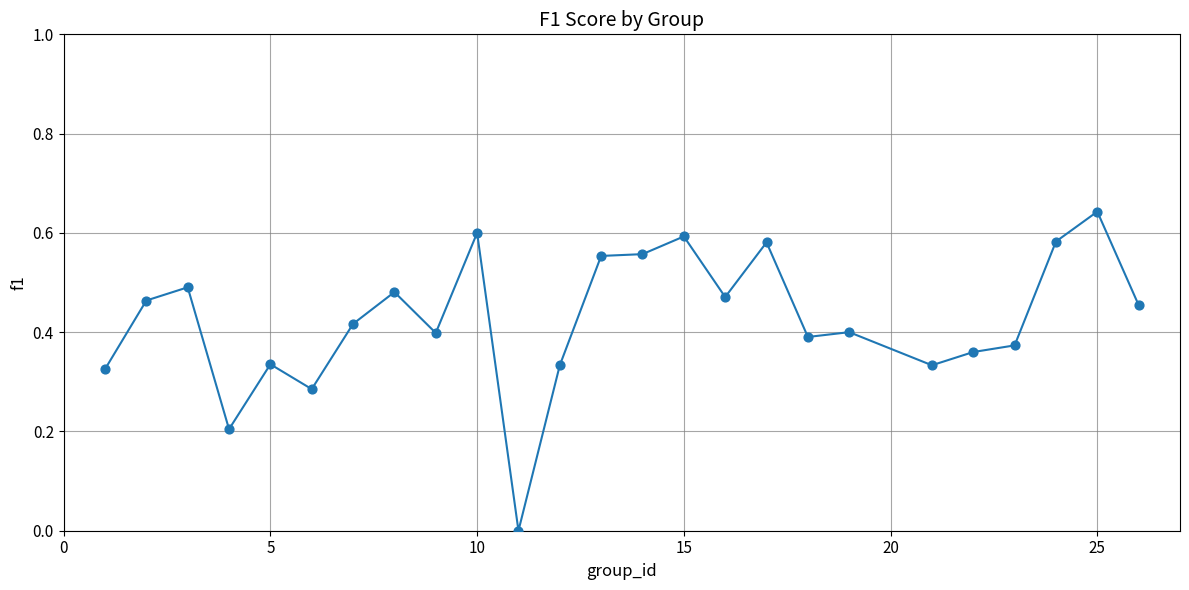

What is the range of X values (max minus min)?

25.0